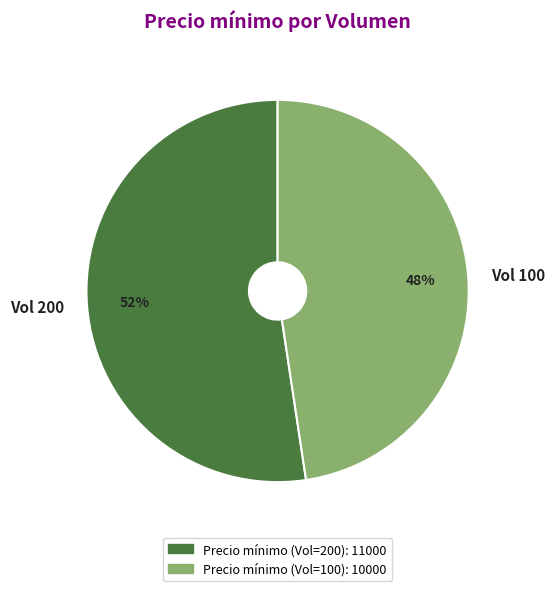

The Vol 100 slice represents 48% of the pie. True or false?

True